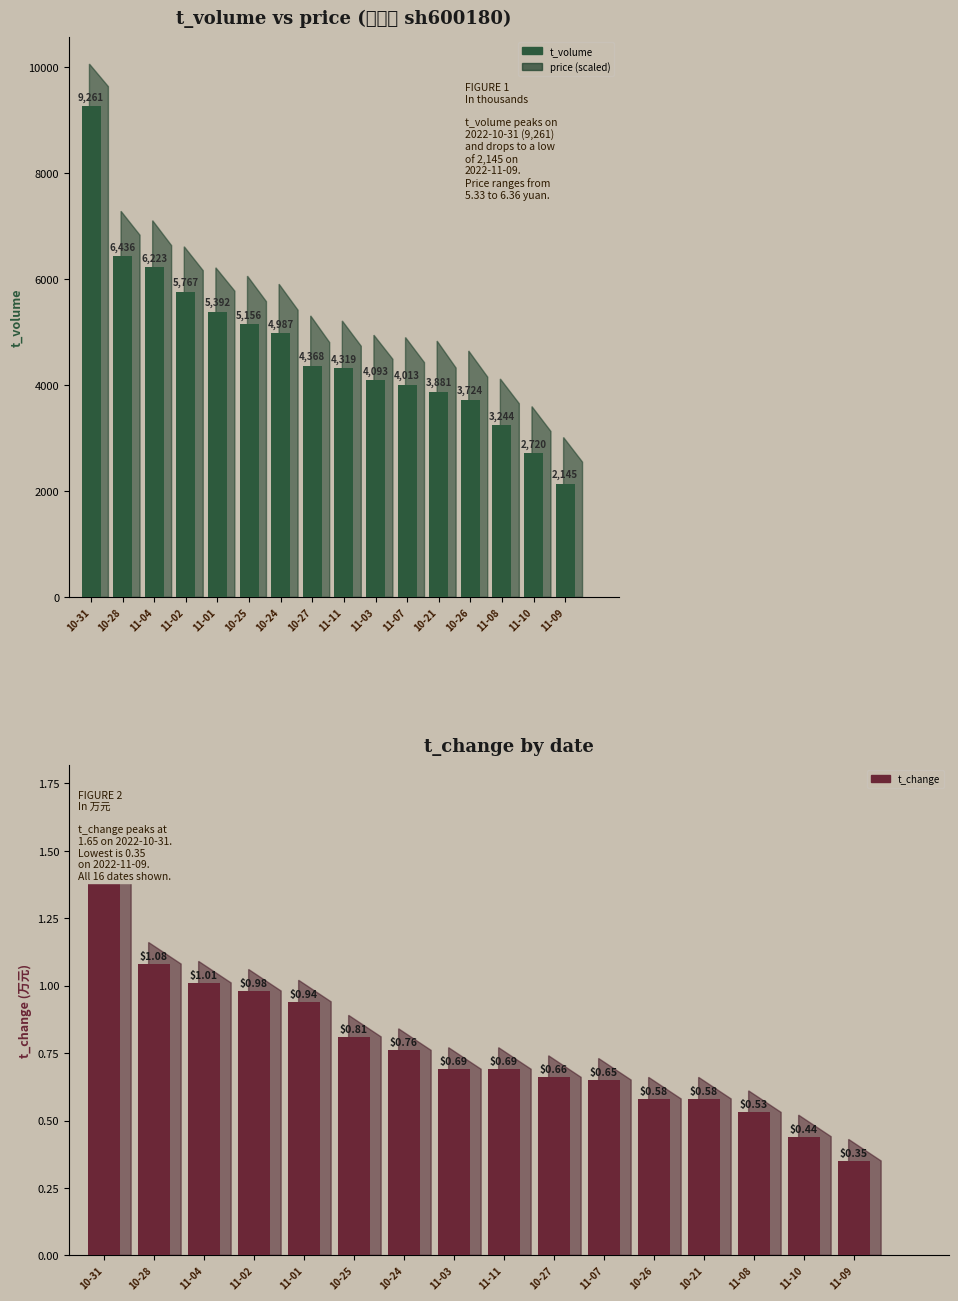

Where is t_change nearest to the value 1?

11-04